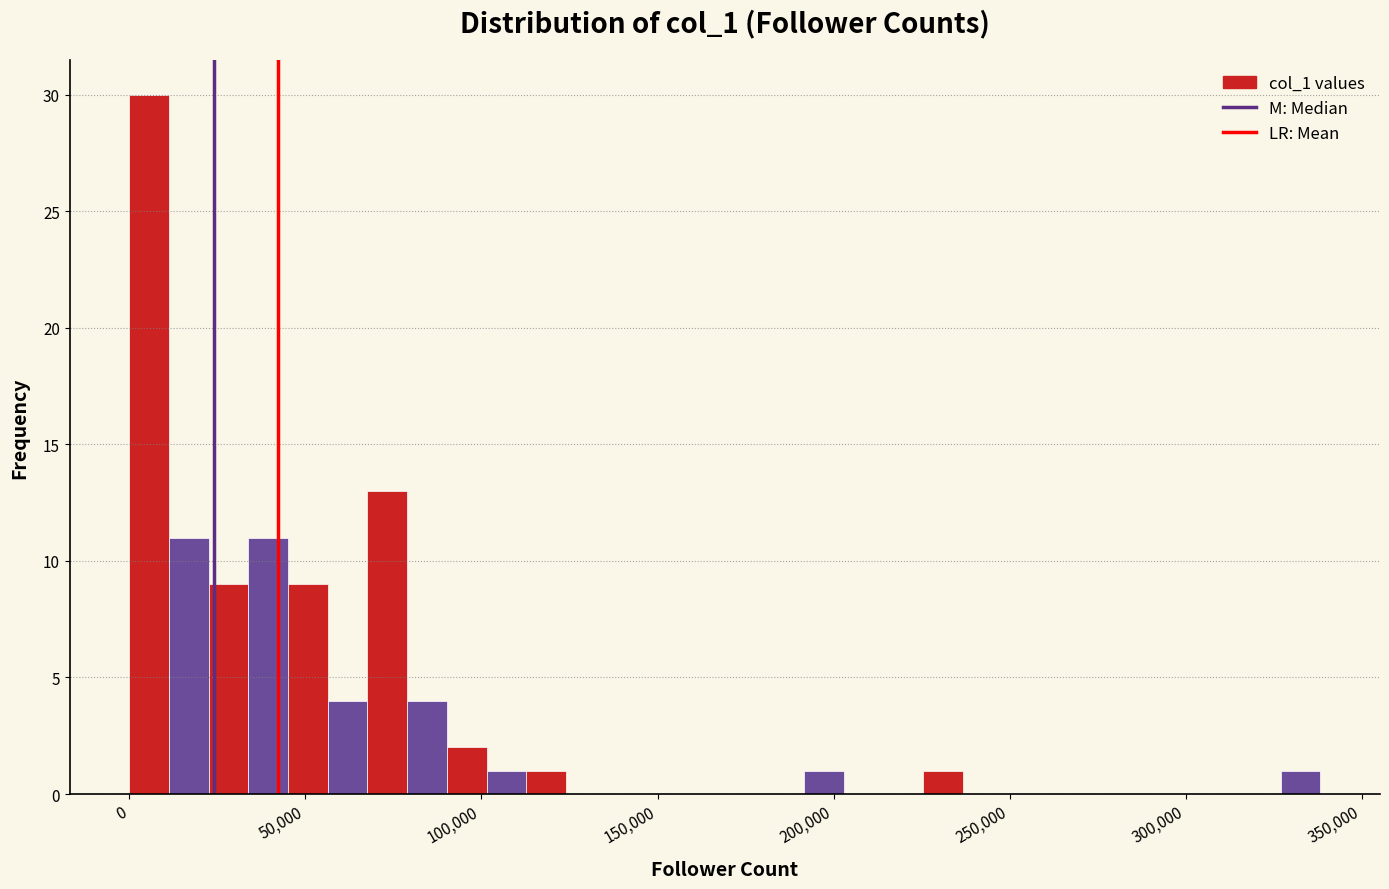

Around what value on the x-axis is the tallest bar? Give the approximate position of its centre, as read against the axis.

5000